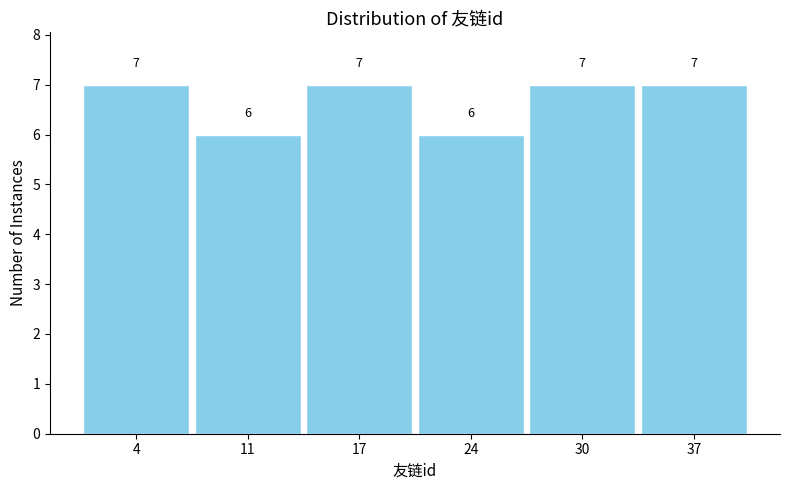

Reading left to right, list every bar in this chart as the range it spans on the x-axis followed by its height. The bar edges are not printed on the chart, so give them approximately, as read against the axis.

1.0 to 7.5: 7
7.5 to 14.0: 6
14.0 to 20.5: 7
20.5 to 27.0: 6
27.0 to 33.5: 7
33.5 to 40.0: 7